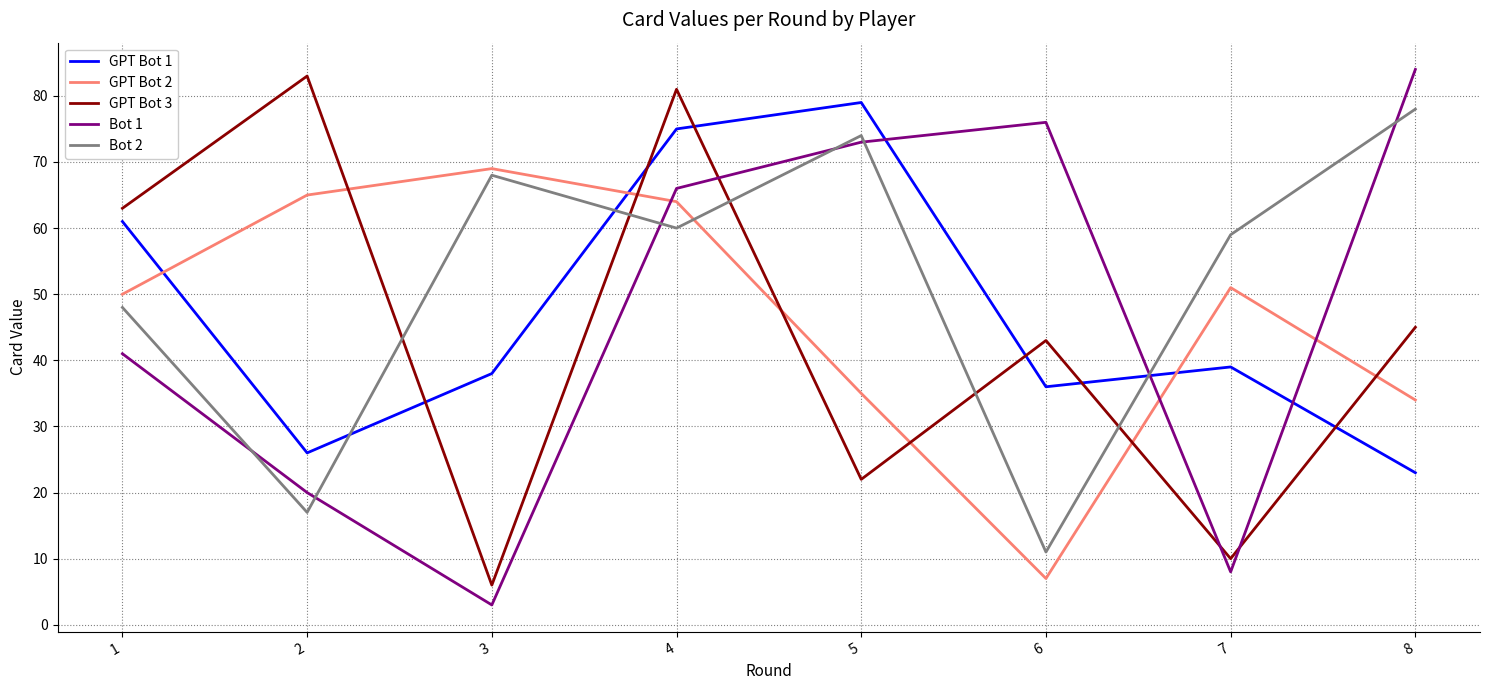

Is the value of Bot 2 at 7 greater than the value of Bot 1 at 3?

Yes